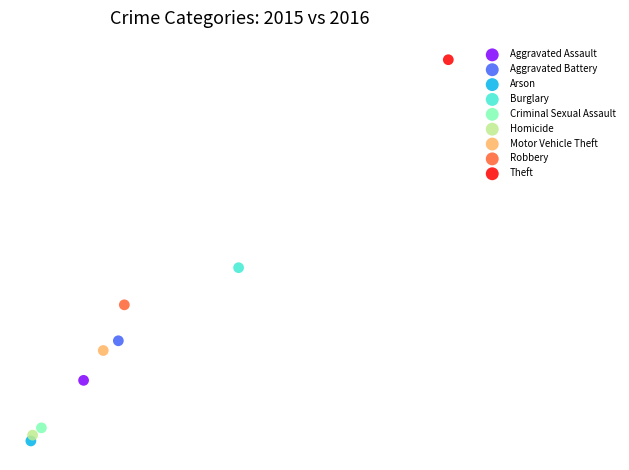

Which series contains the highest Y value?

Theft